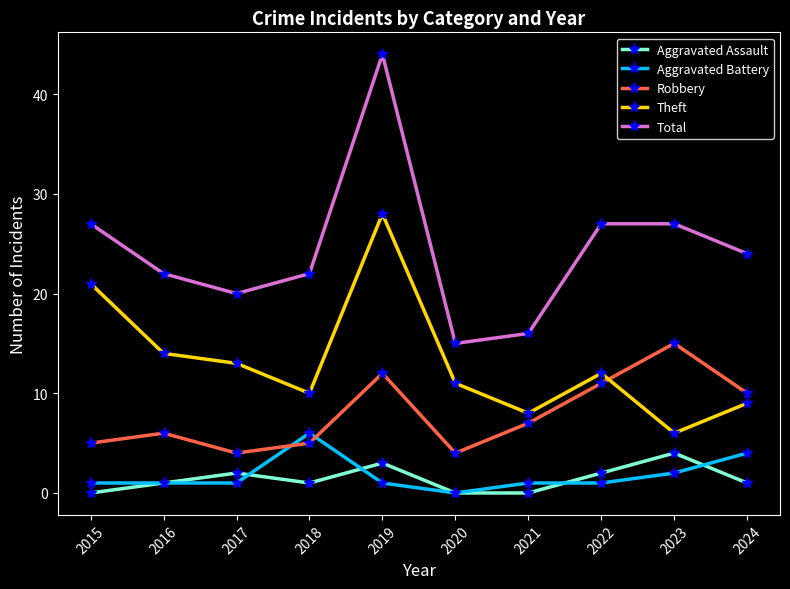

What is the spread (max minus min) of values at 2023?

25